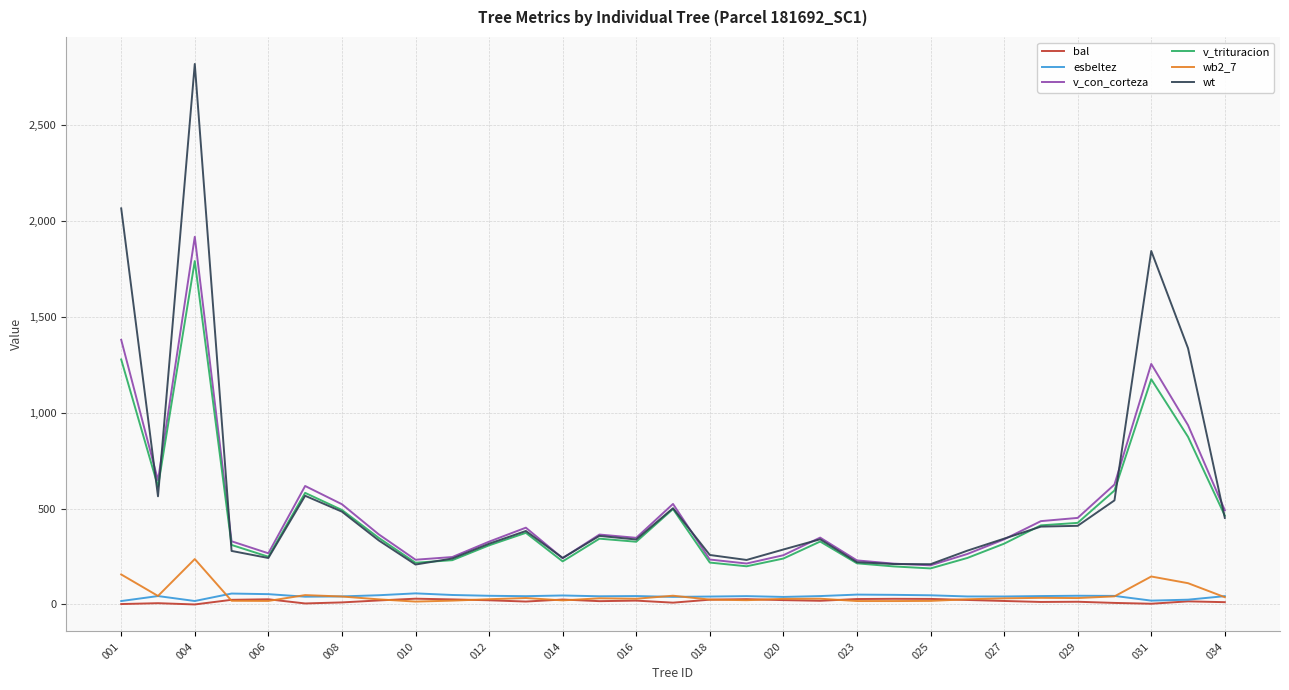

What is the greatest value displayed?

2816.9